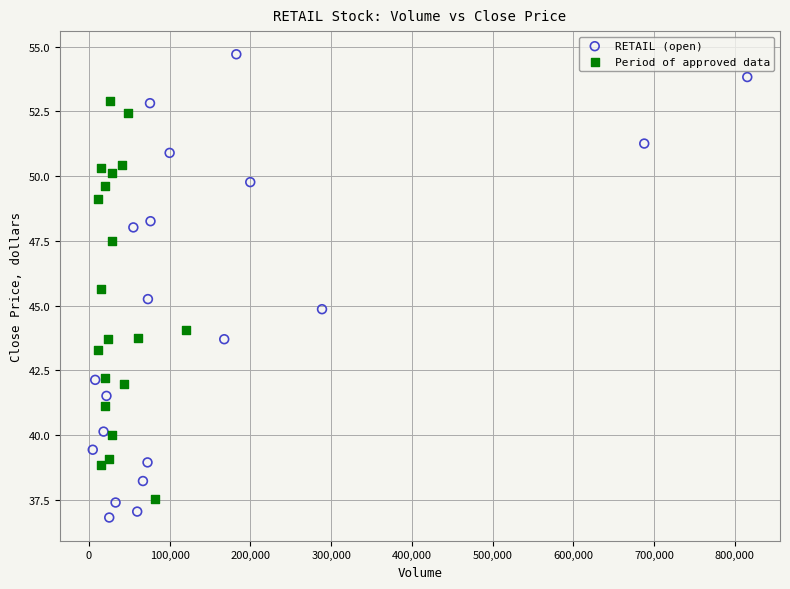

Which series contains the highest Y value?

RETAIL (open)